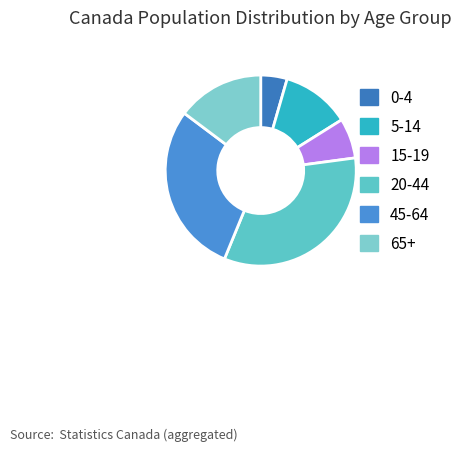

What is the change in value from 5-14 to 20-44?

+7598597.1